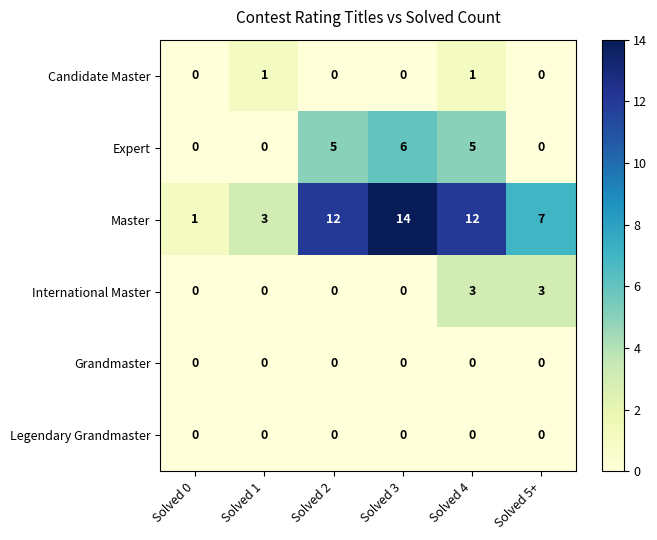

The Master series shows 14 at Solved 3. True or false?

True